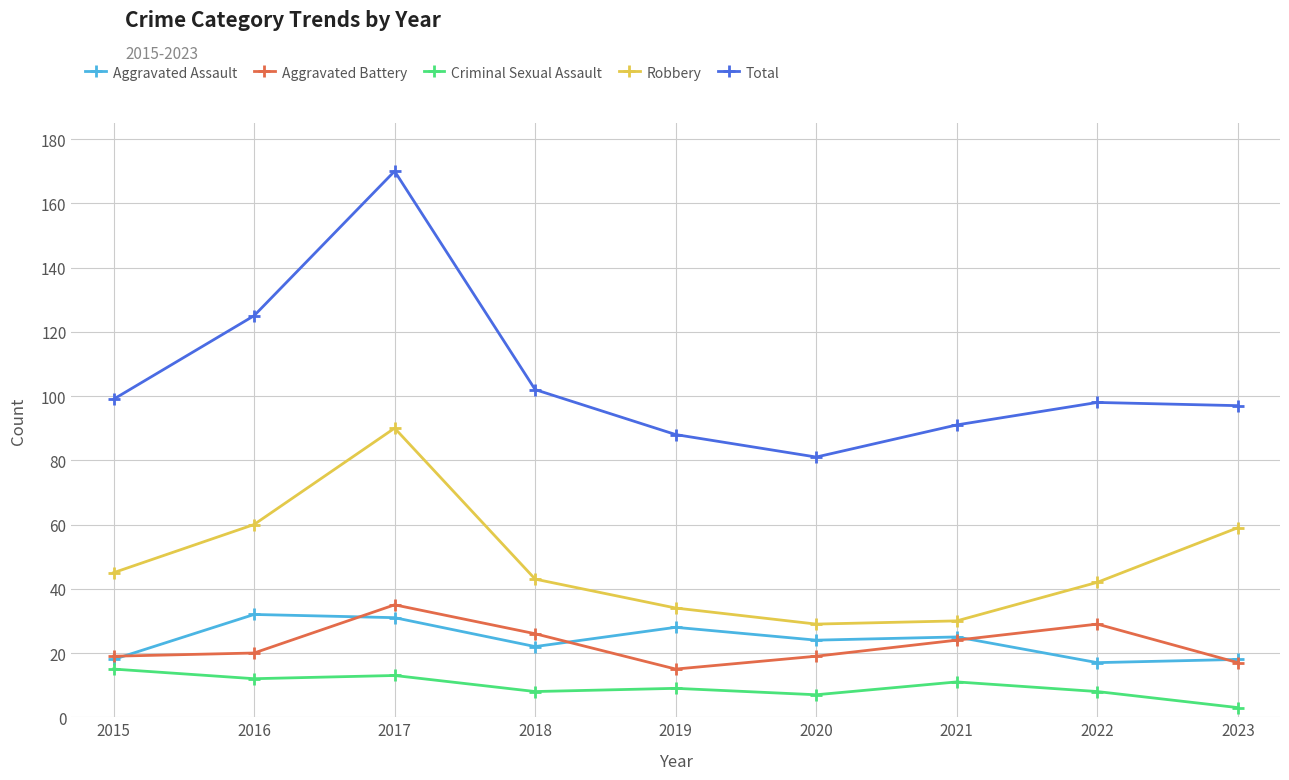

Where is the first local minimum for Aggravated Assault?

2018